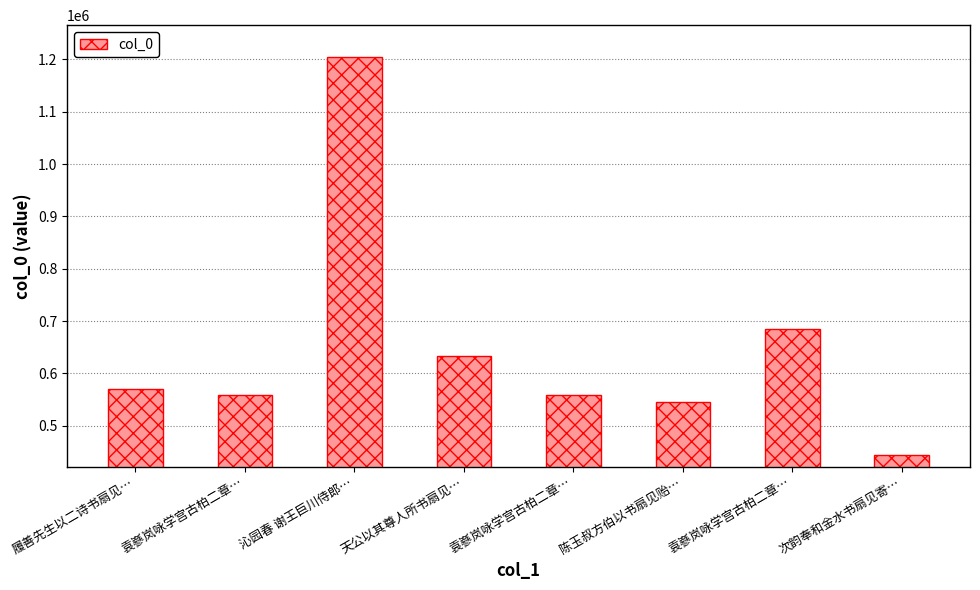

Between 天公以其尊人所书扇见… and 沁园春 谢王巨川侍郎…, which is larger?

沁园春 谢王巨川侍郎…